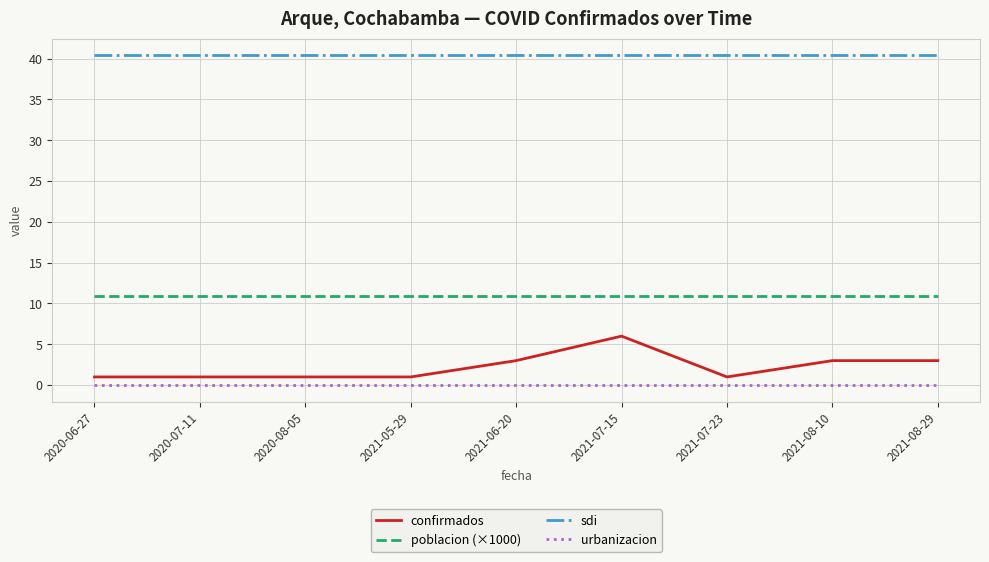

At 2021-08-10, list the series in order from largest to smallest.

sdi, poblacion (×1000), confirmados, urbanizacion